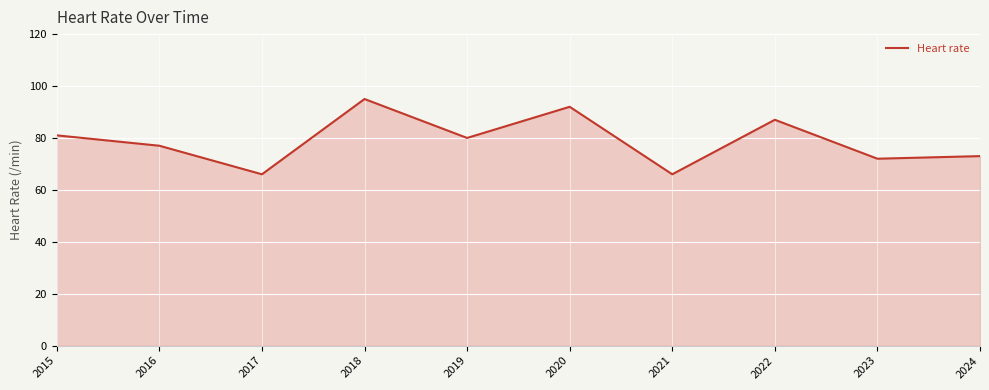

At which category does the data reach its first local peak?

2018